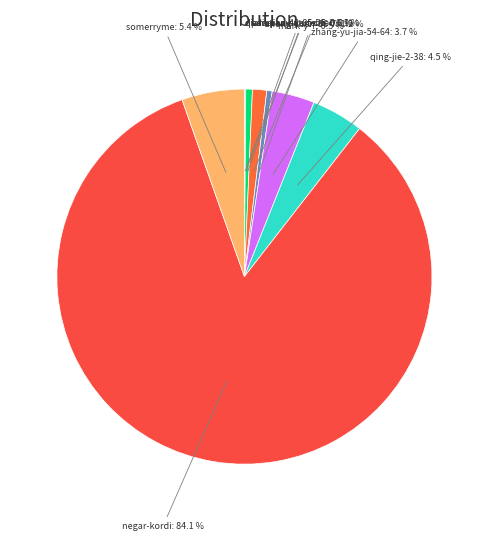

What is the ratio of the value at somerryme: 5.4 % to the value at pao-jiao-suan-cai: 0.6 %?

9.5